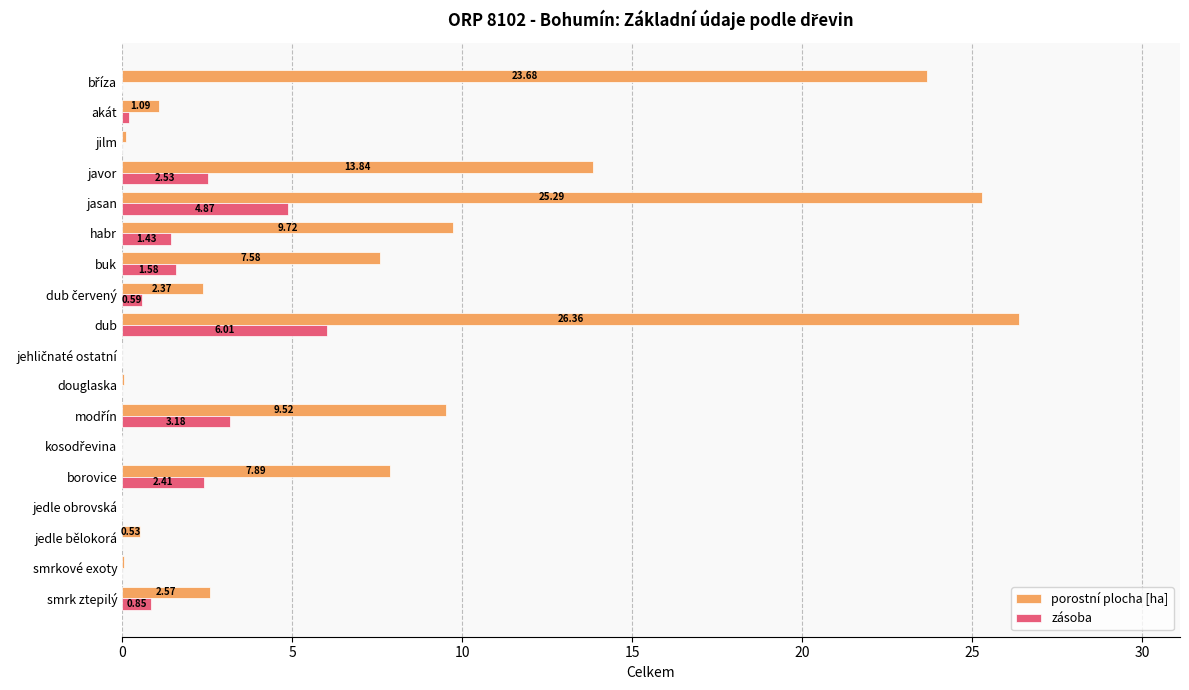

At which category is the sum across all series the highest?

dub